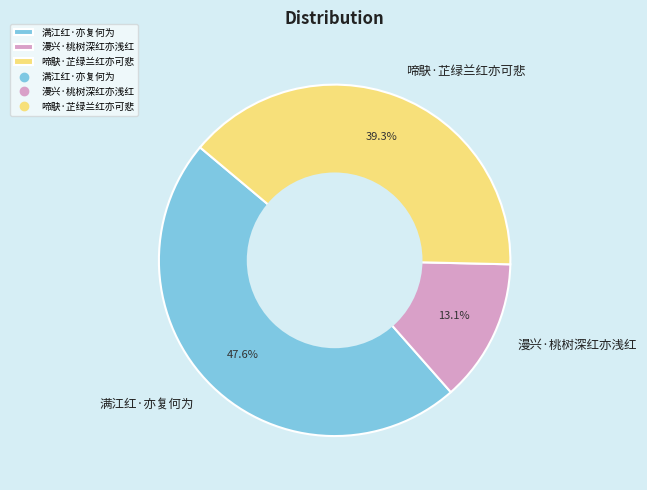

Does 啼鴃·芷绿兰红亦可悲 account for over 50% of the chart?

No